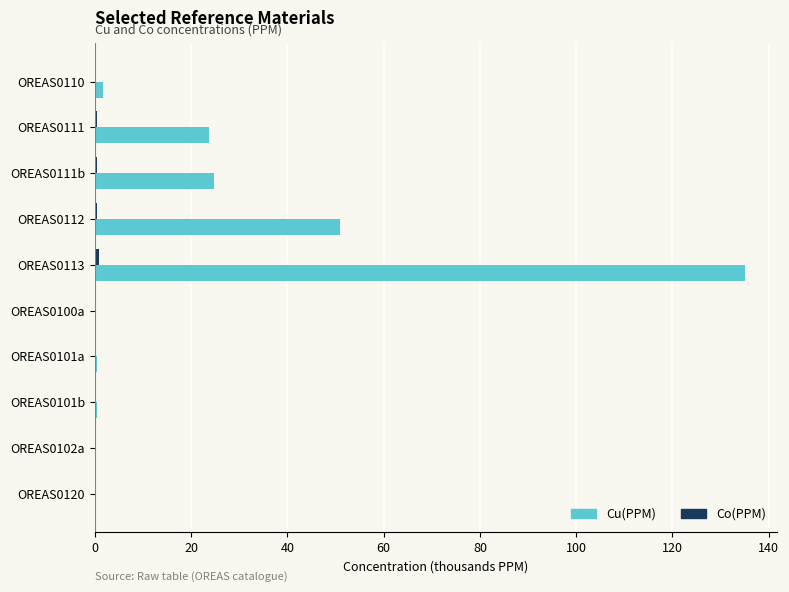

Which category has the highest value in the Cu(PPM) series?

OREAS0113